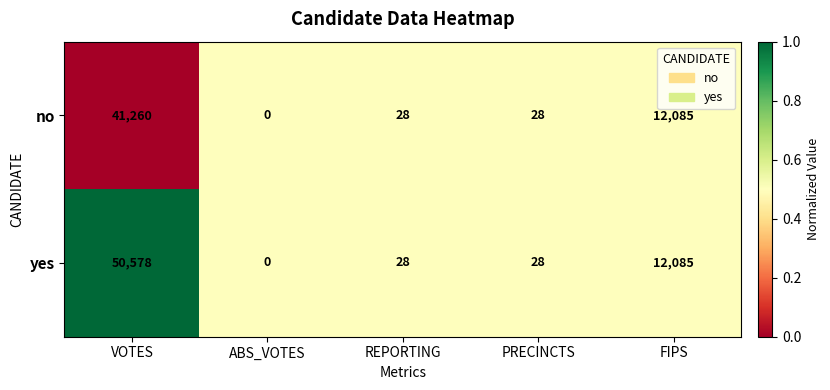

Rank the series by their maximum value, from lowest to highest.

no, yes